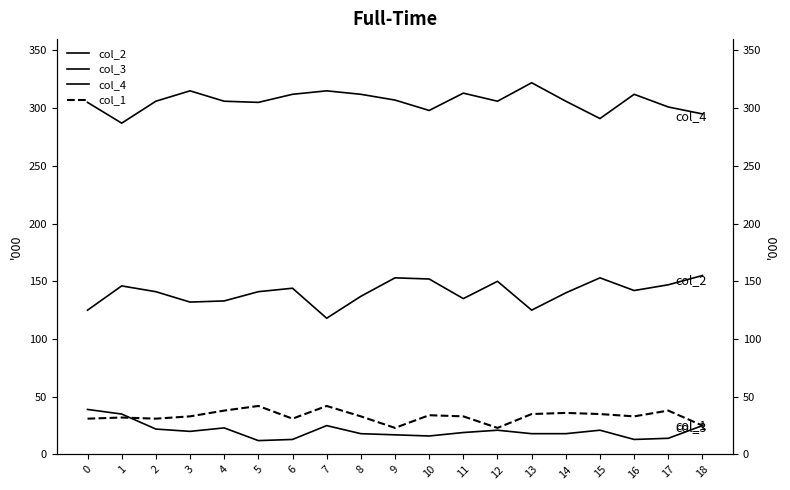

What is the difference between the second highest and minimum values in the col_4 series?

28